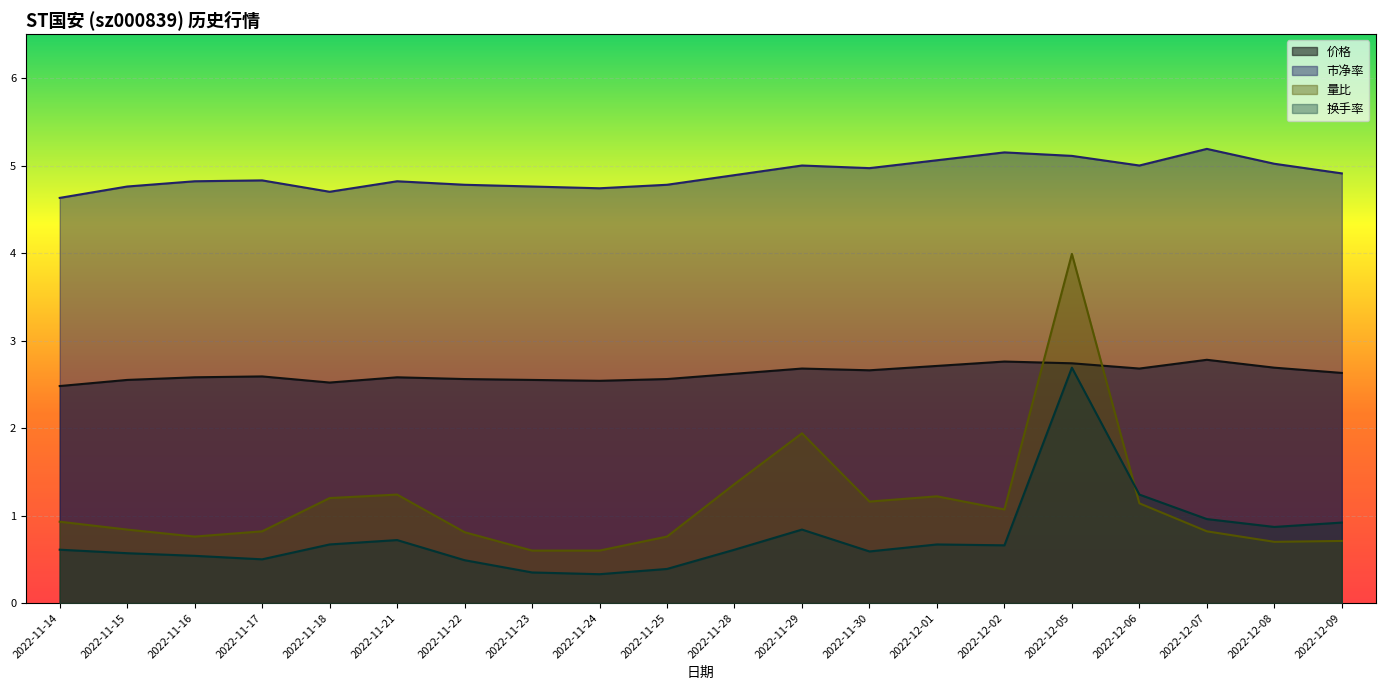

Which series has the largest total across all categories?

市净率